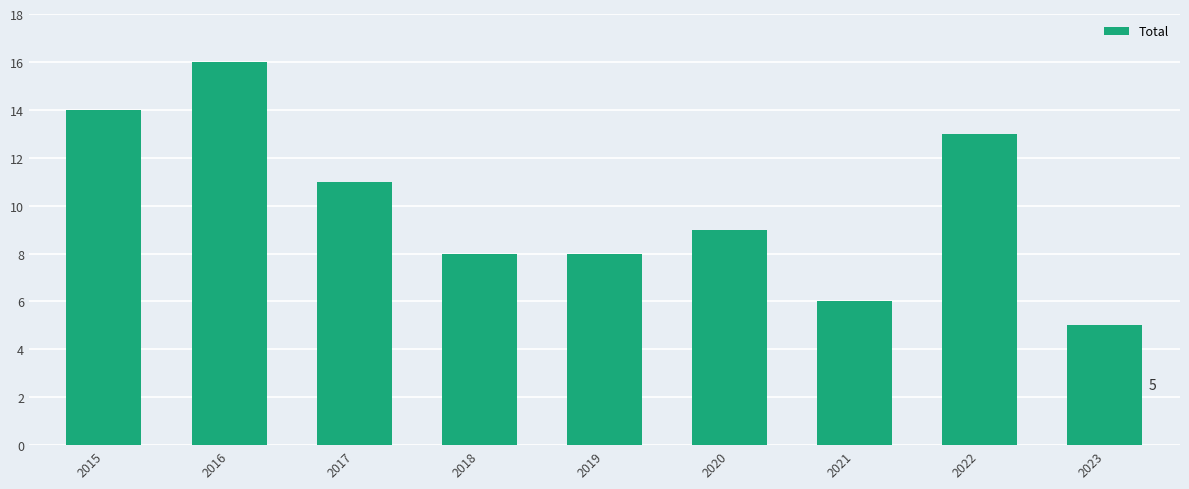

Does the chart contain stacked bars?

No